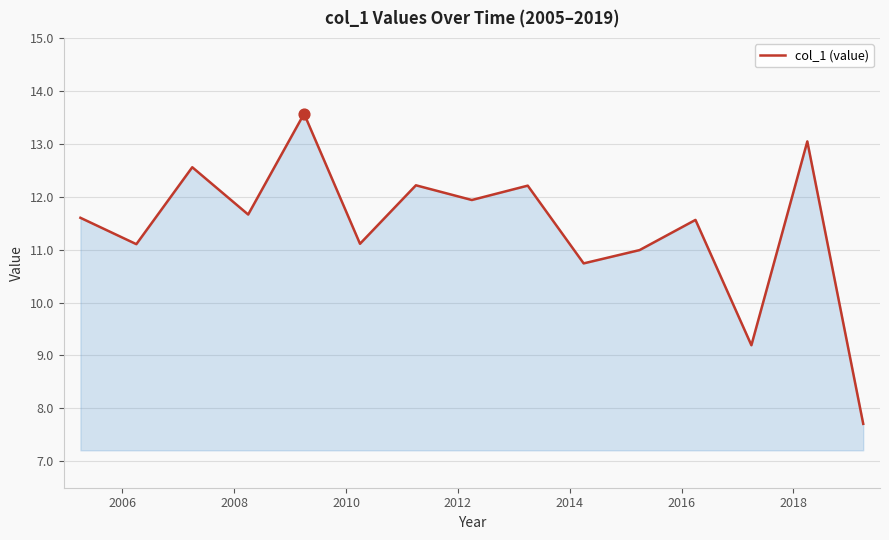

What is the maximum value shown in the chart?

13.6